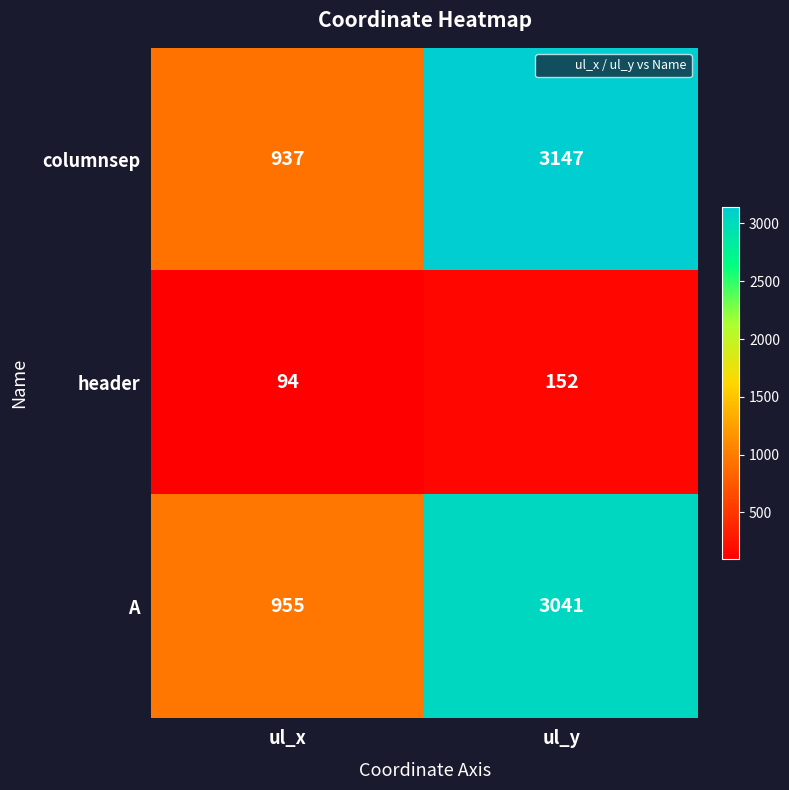

The header series shows 94 at ul_x. True or false?

True